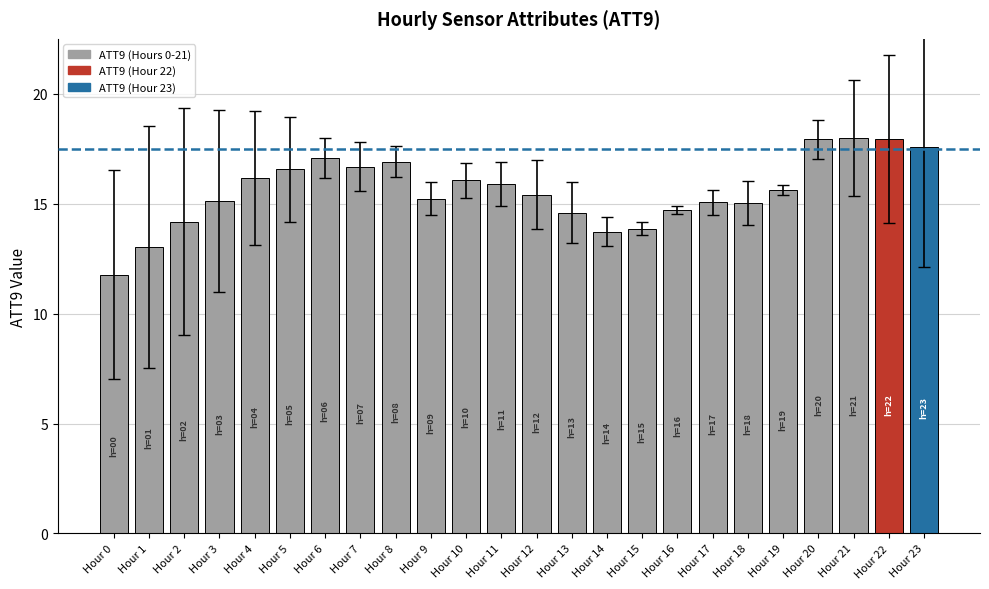

How many bars are there in total?

24